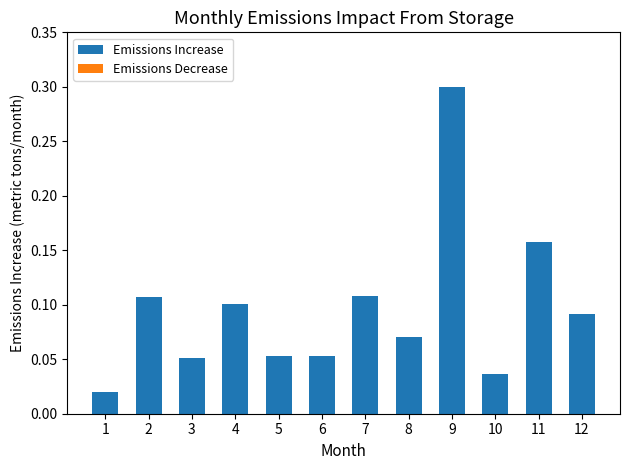

Which has a higher value, 11 or 6?

11